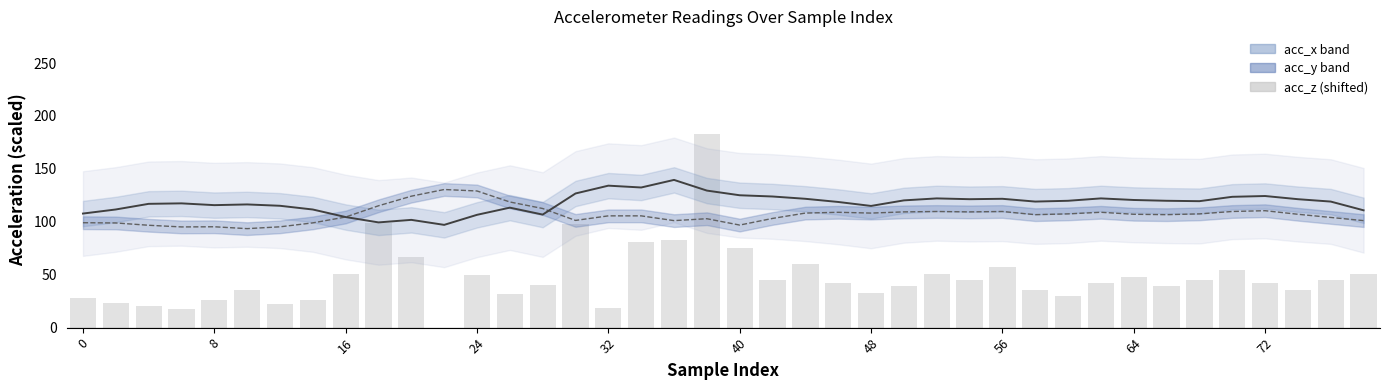

How many values in the acc_y (smoothed) series are below 107?

20